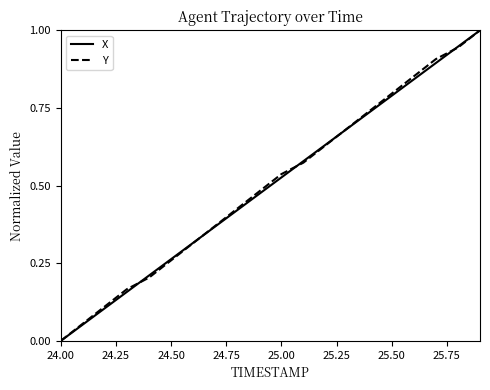

How many lines are shown in the chart?

2